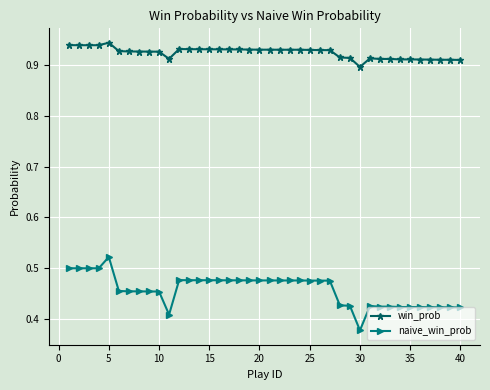

Count the naive_win_prob values in the range 0 to 1.

40